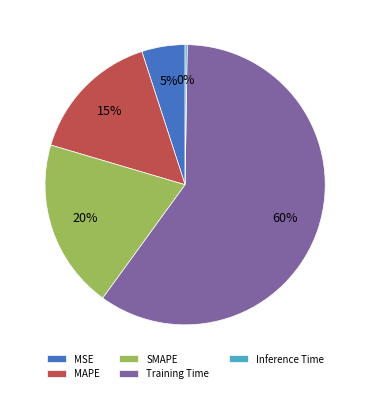

To the nearest percent, what is the average slice percentage?

20%